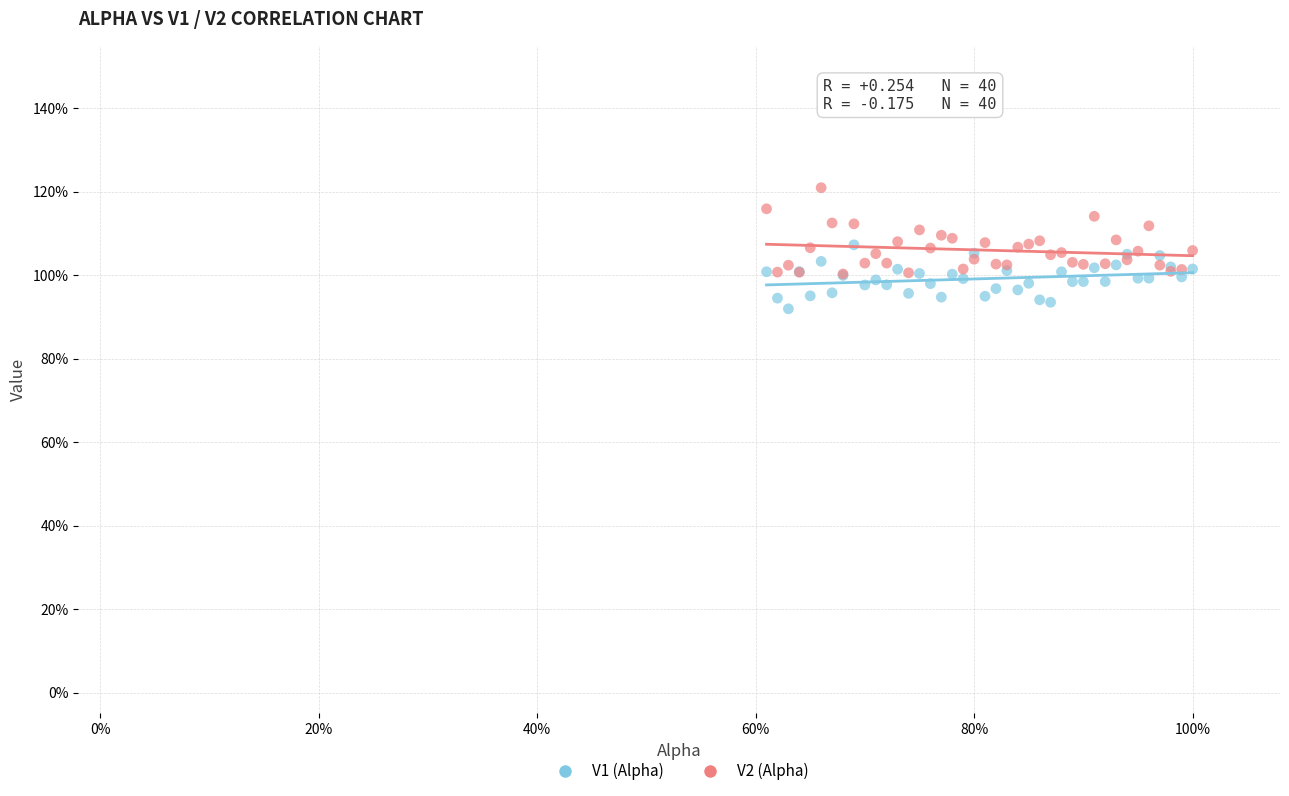

What are all the series names shown in the legend?

V1 (Alpha), V2 (Alpha)